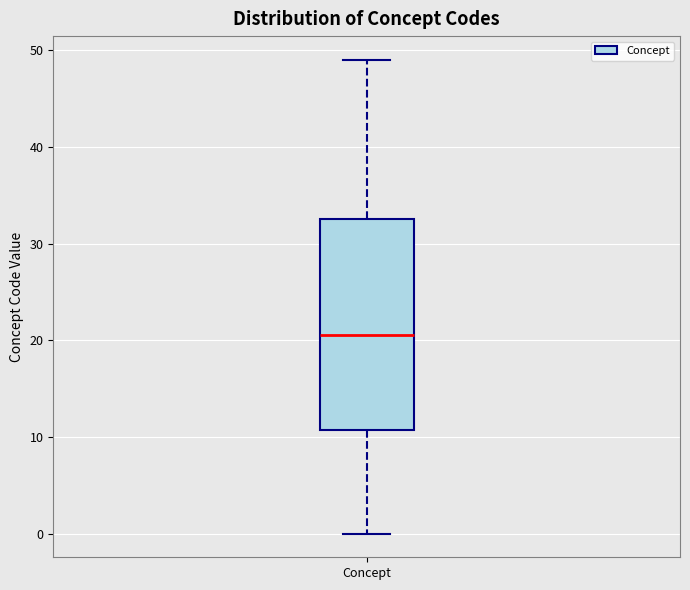

Transcribe this box plot: give where the median line is, the range the box spans, and where the two whiskers end, as read against the y-axis. The values are not printed on the chart, so give them approximately, as read against the axis.

median 21, box 11 to 33, whiskers 0 to 49